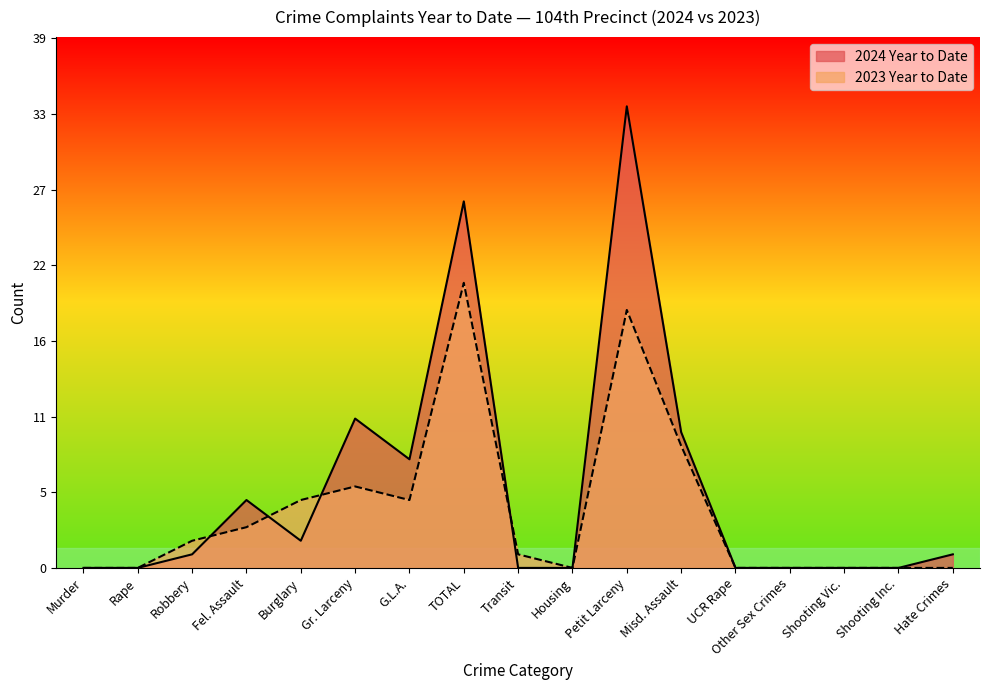

In 2023 Year to Date, how many points are higher than both neighbors (excluding endpoints)?

3